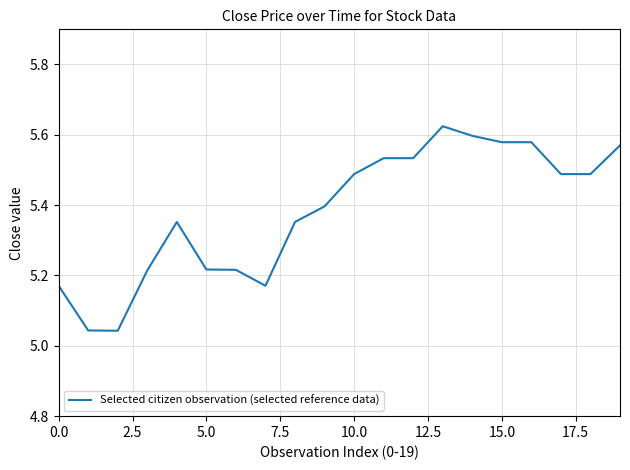

What is the sum of all values?

107.7